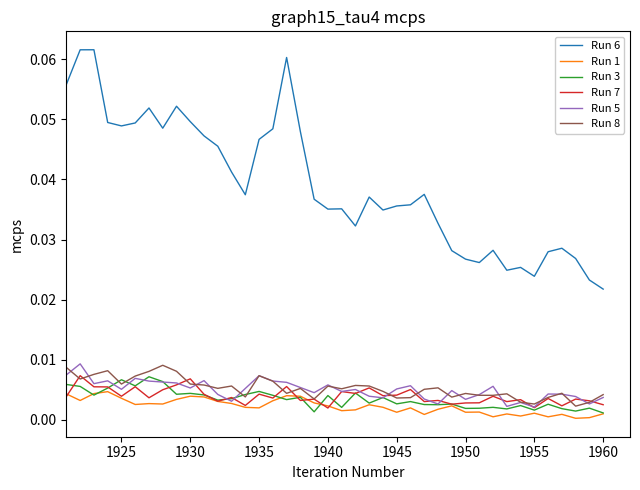

Which series has the largest total across all categories?

Run 6